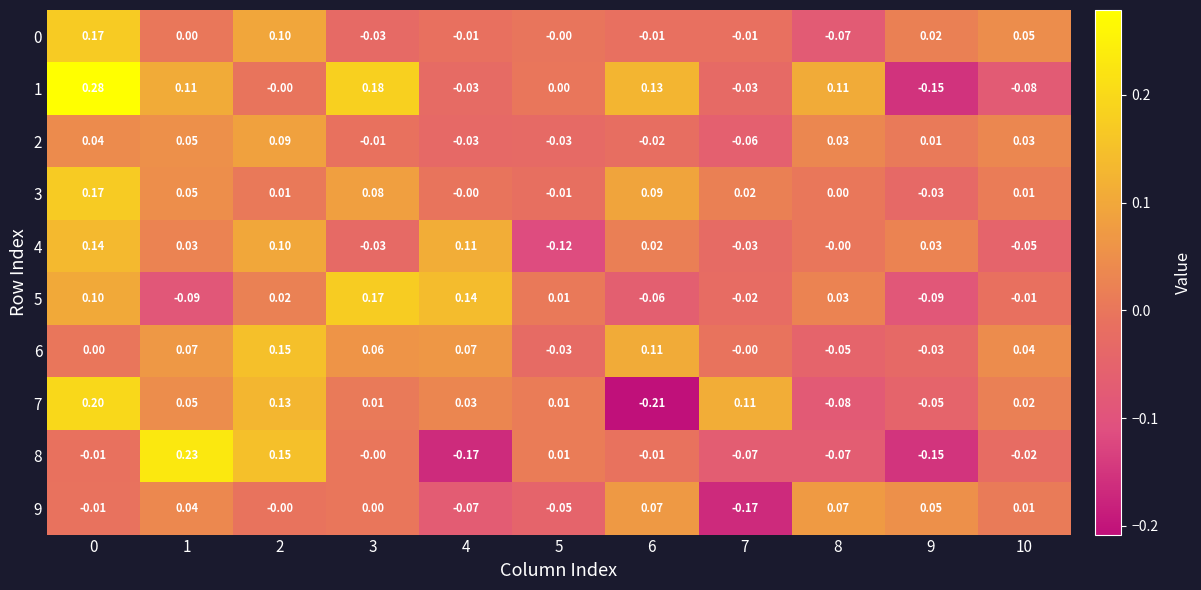

Reading left to right, transcribe all the data shown in this chart.

0: 0=0.2	1=0.0	2=0.1	3=-0.0	4=-0.0	5=-0.0	6=-0.0	7=-0.0	8=-0.1	9=0.0	10=0.1
1: 0=0.3	1=0.1	2=-0.0	3=0.2	4=-0.0	5=0.0	6=0.1	7=-0.0	8=0.1	9=-0.1	10=-0.1
2: 0=0.0	1=0.1	2=0.1	3=-0.0	4=-0.0	5=-0.0	6=-0.0	7=-0.1	8=0.0	9=0.0	10=0.0
3: 0=0.2	1=0.1	2=0.0	3=0.1	4=-0.0	5=-0.0	6=0.1	7=0.0	8=0.0	9=-0.0	10=0.0
4: 0=0.1	1=0.0	2=0.1	3=-0.0	4=0.1	5=-0.1	6=0.0	7=-0.0	8=-0.0	9=0.0	10=-0.1
5: 0=0.1	1=-0.1	2=0.0	3=0.2	4=0.1	5=0.0	6=-0.1	7=-0.0	8=0.0	9=-0.1	10=-0.0
6: 0=0.0	1=0.1	2=0.1	3=0.1	4=0.1	5=-0.0	6=0.1	7=-0.0	8=-0.1	9=-0.0	10=0.0
7: 0=0.2	1=0.1	2=0.1	3=0.0	4=0.0	5=0.0	6=-0.2	7=0.1	8=-0.1	9=-0.1	10=0.0
8: 0=-0.0	1=0.2	2=0.1	3=-0.0	4=-0.2	5=0.0	6=-0.0	7=-0.1	8=-0.1	9=-0.1	10=-0.0
9: 0=-0.0	1=0.0	2=-0.0	3=0.0	4=-0.1	5=-0.1	6=0.1	7=-0.2	8=0.1	9=0.1	10=0.0